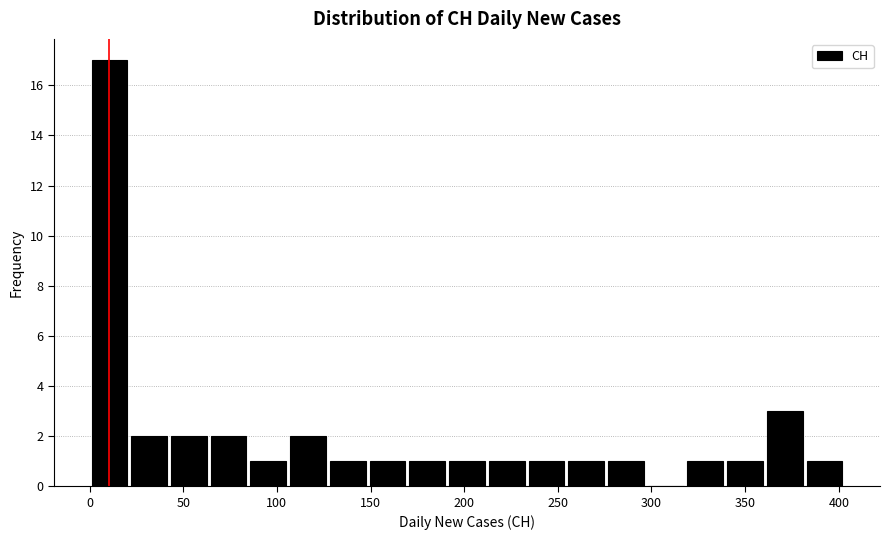

Over which range of the x-axis is the bar tallest?

0 to 20